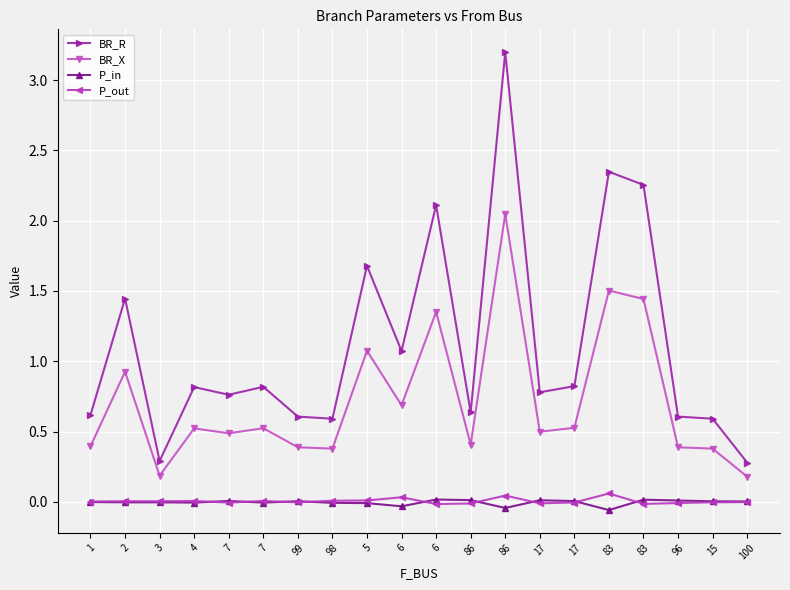

Does the chart have visible grid lines?

Yes